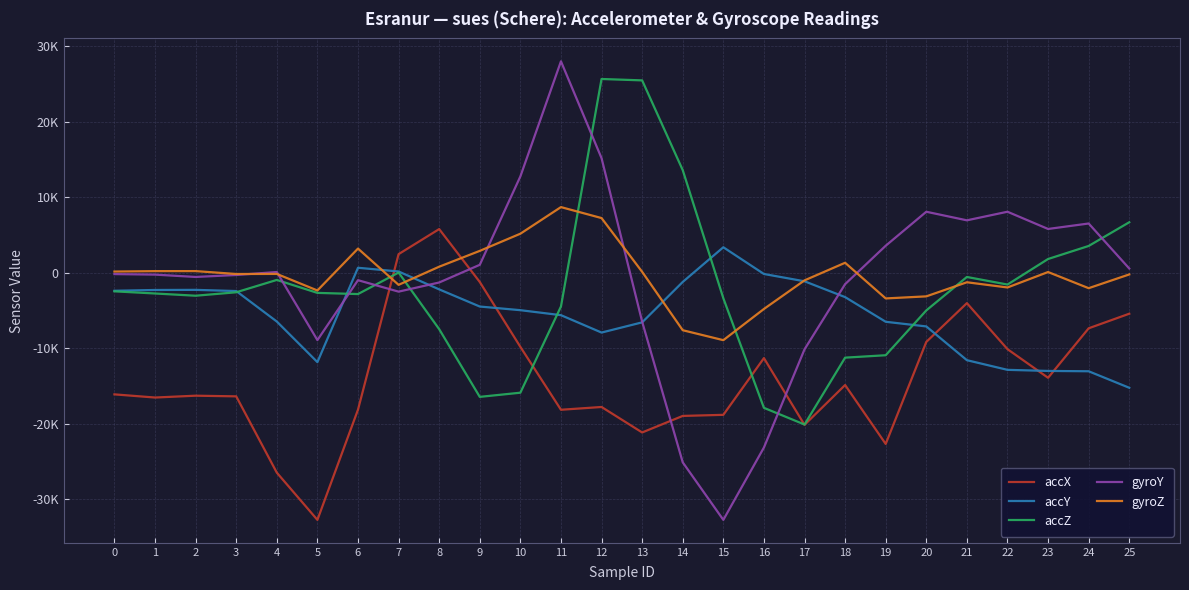

After their last crossing, which series has the higher values: gyroY or accY?

gyroY